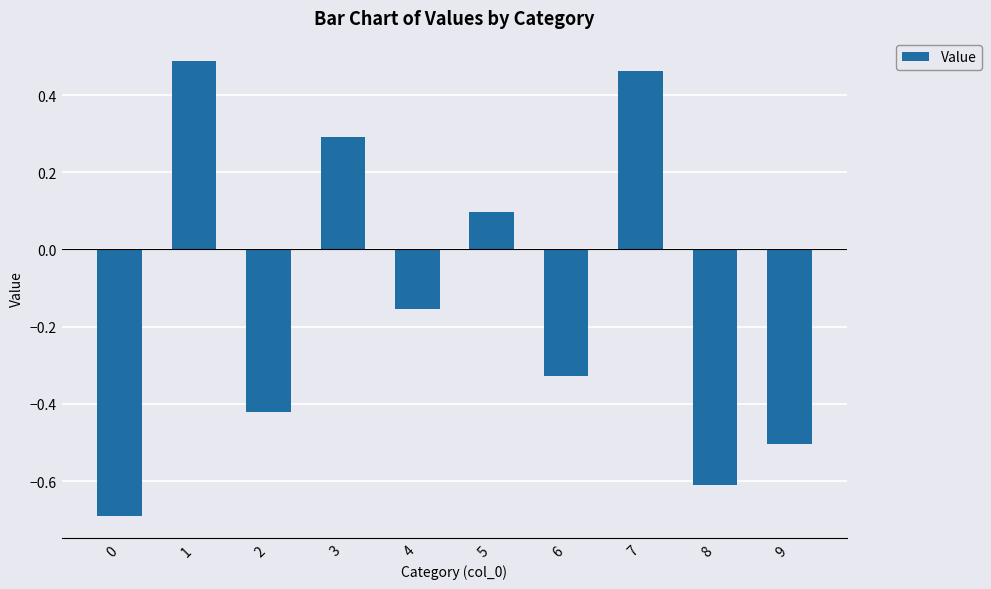

How many bars are there in total?

10